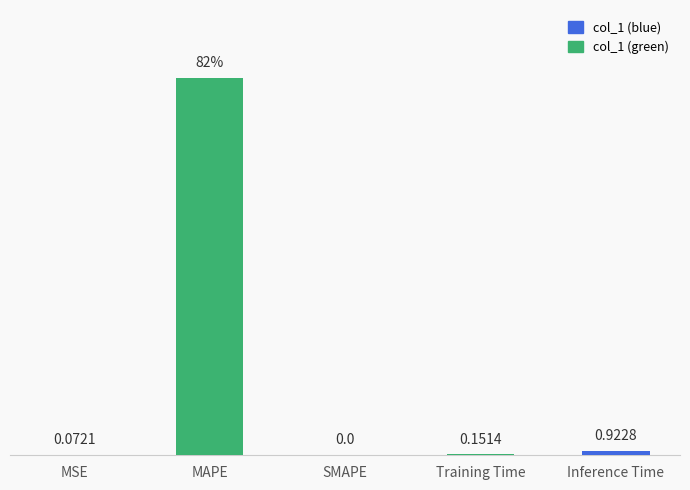

At which category does the chart reach its peak across all series?

MAPE